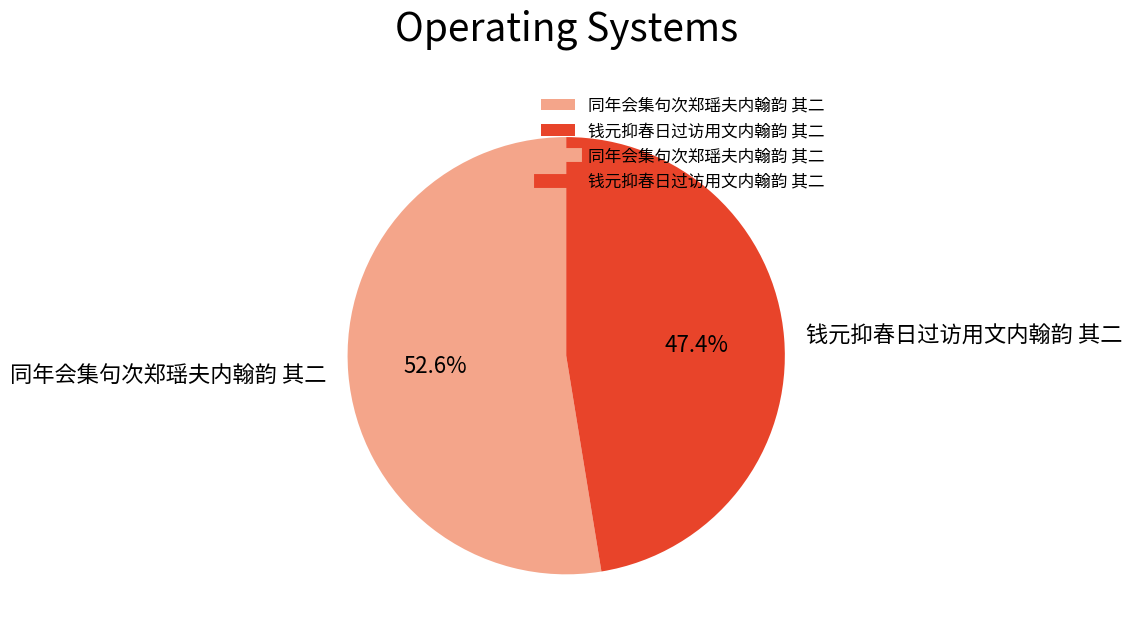

How much of the chart is everything except 钱元抑春日过访用文内翰韵 其二?

52.6%